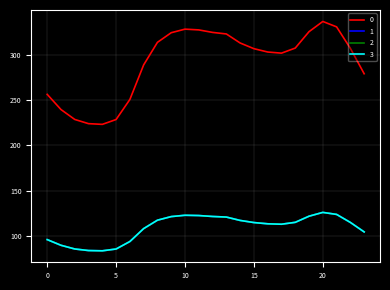

True or false: 0 has more than 1 interior local peaks.

True